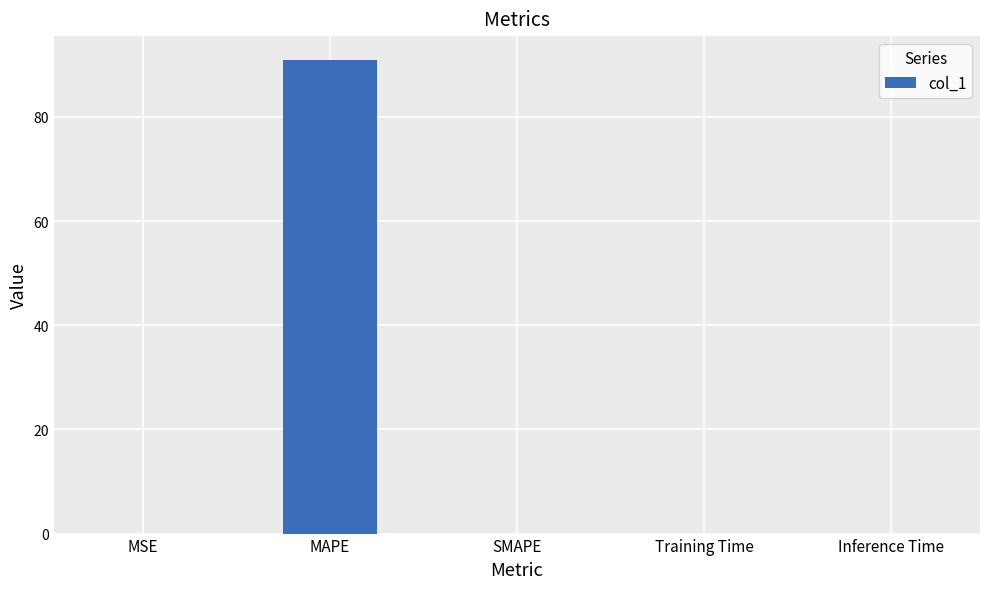

At which category does the chart reach its peak across all series?

MAPE